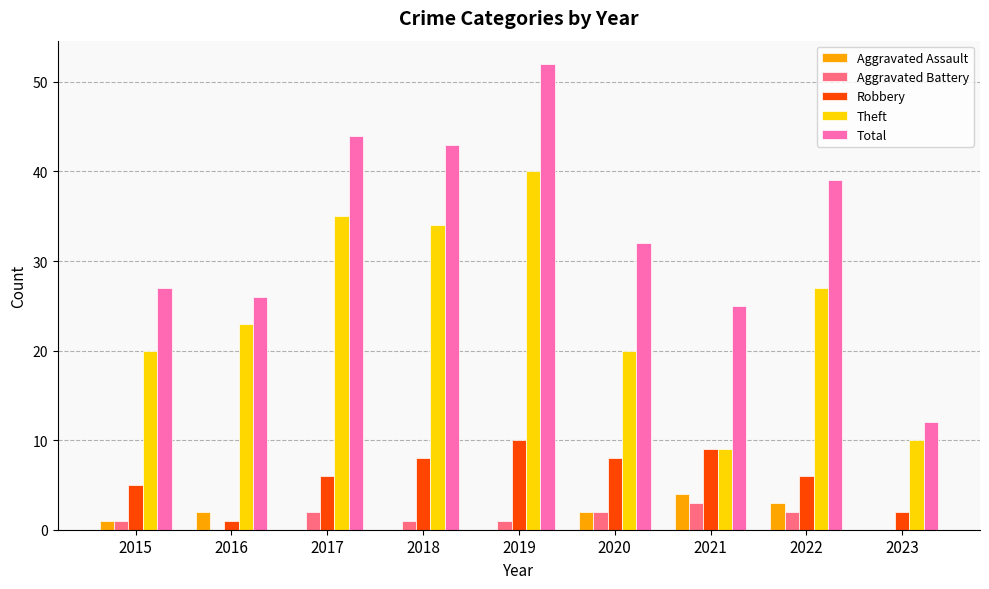

What is the average value of the Aggravated Assault series?

1